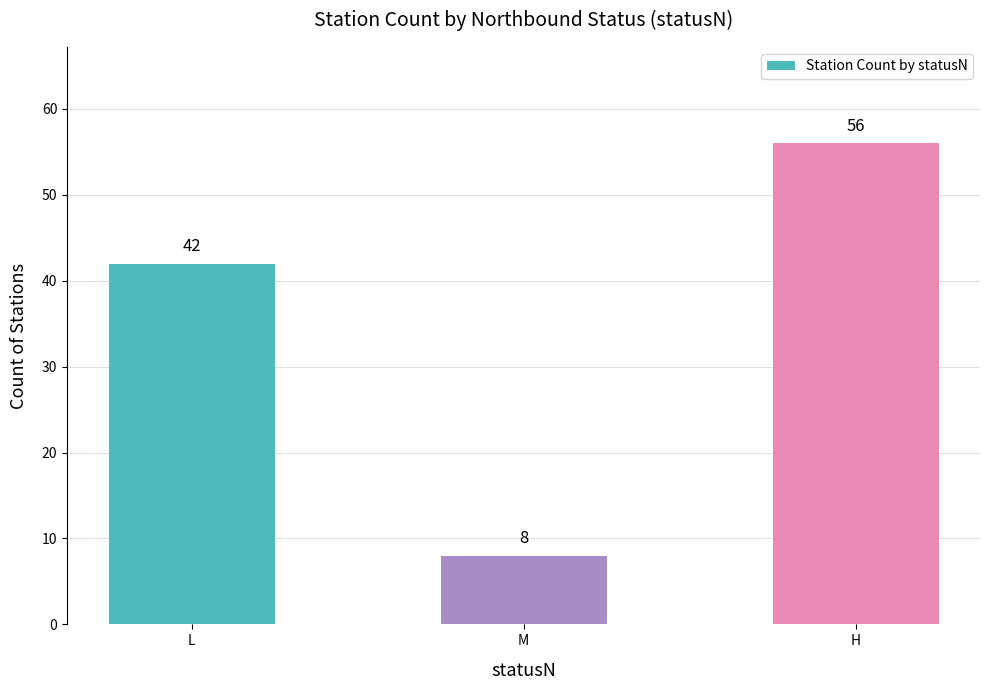

The chart shows a value of 15 at H. True or false?

False